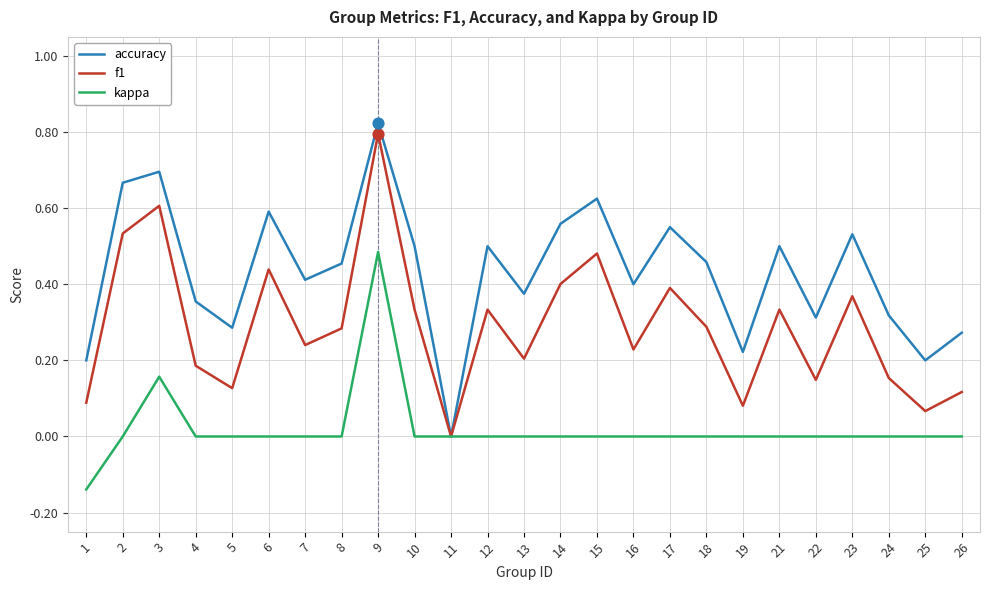

Between 14 and 22, which series saw the biggest shift?

f1